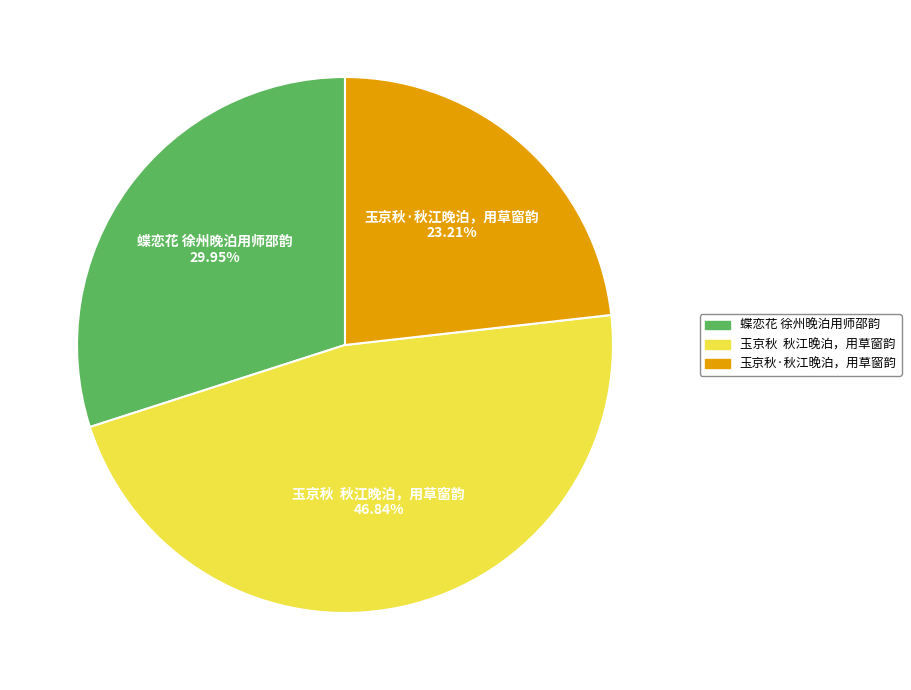

Rank the categories by value from highest to lowest.

玉京秋 秋江晚泊，用草窗韵, 蝶恋花 徐州晚泊用师邵韵, 玉京秋·秋江晚泊，用草窗韵